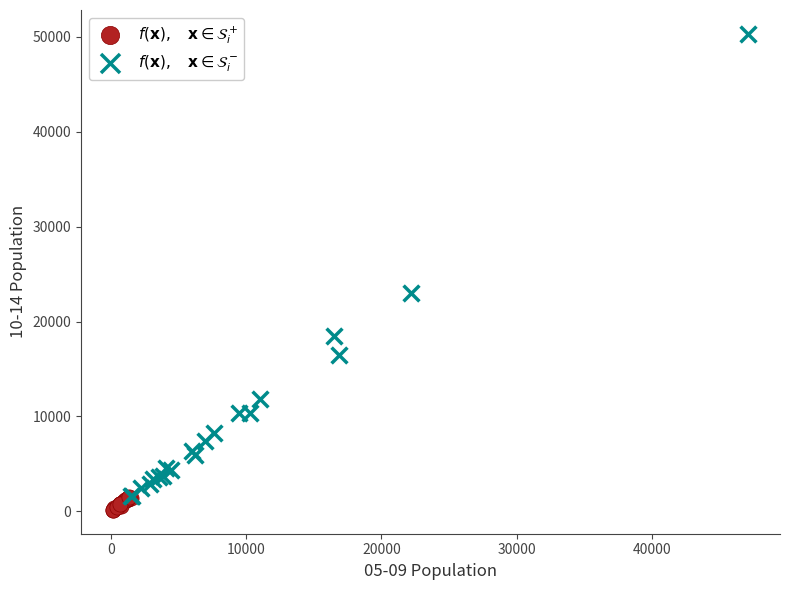

Which series contains the lowest Y value?

$f(\mathbf{x}),\quad \mathbf{x} \in \mathcal{S}_i^+$